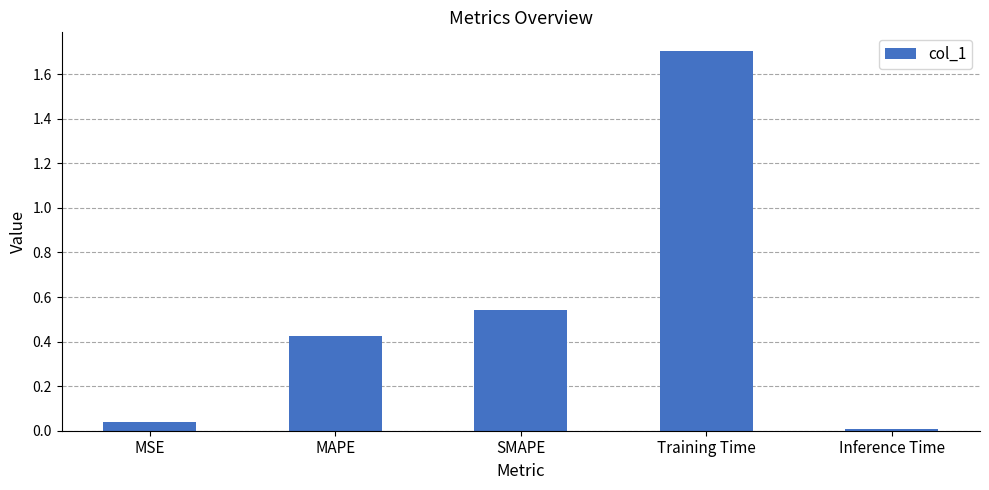

Which has a higher value, SMAPE or Training Time?

Training Time